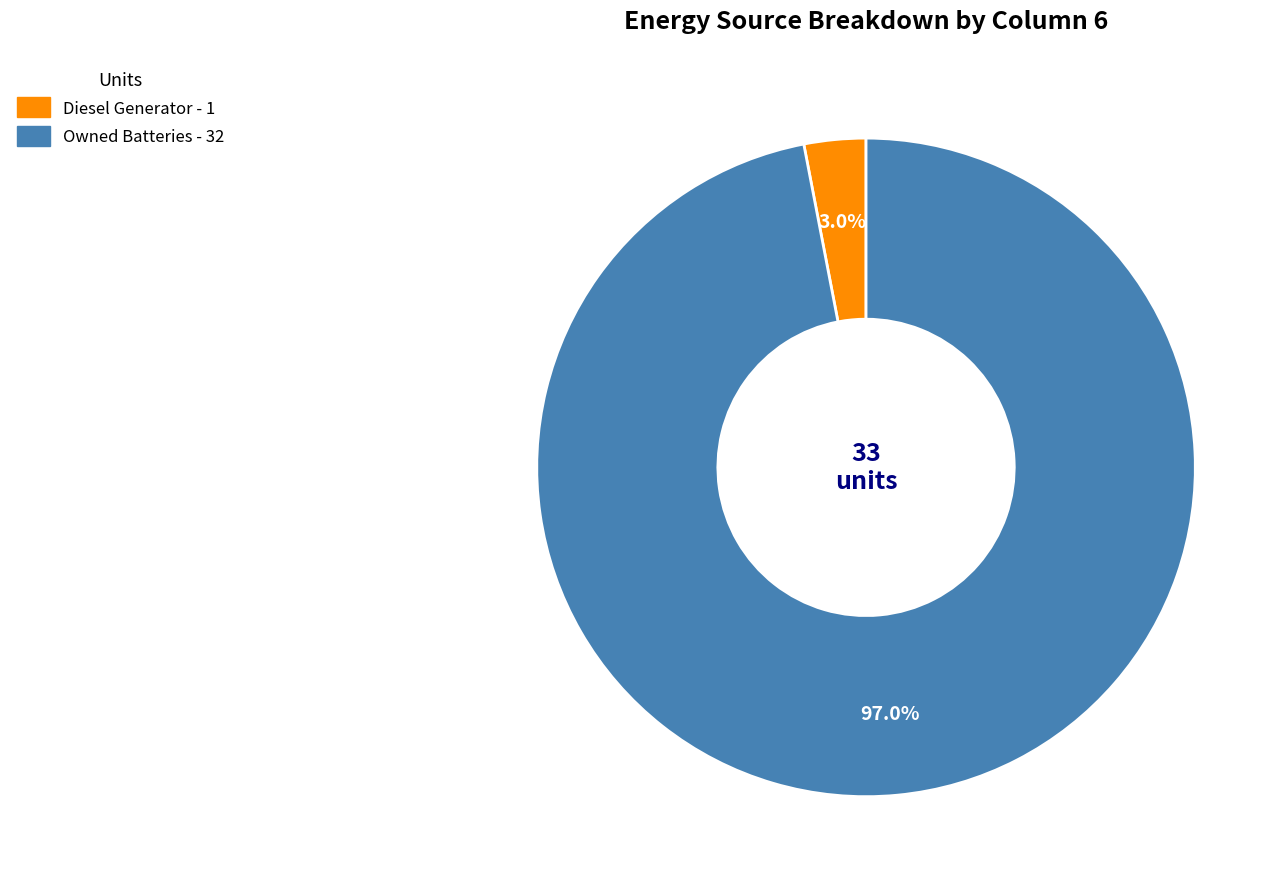

Is there a majority slice in this chart?

Yes